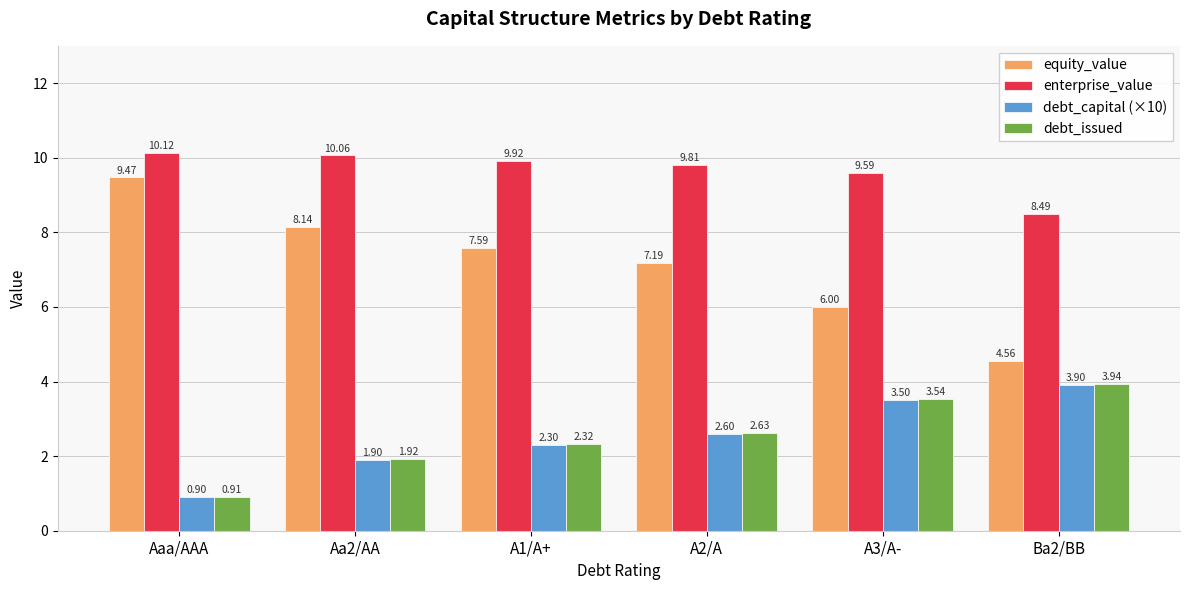

How many values in the enterprise_value series exceed 9?

5